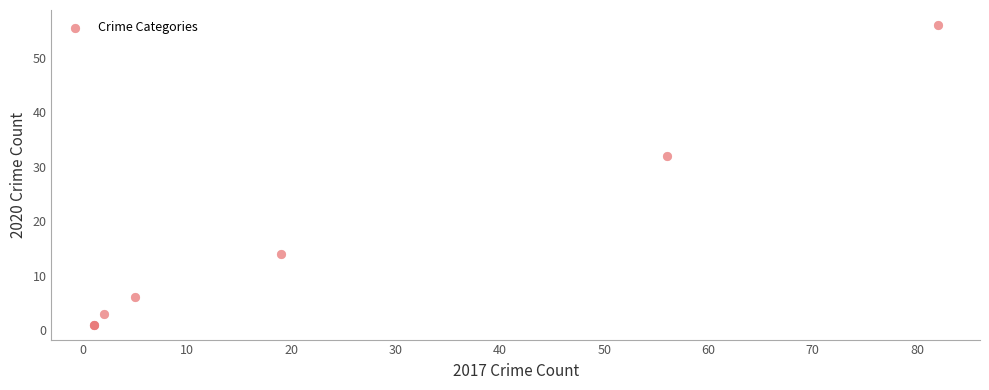

What Y value in the scatter plot is closest to 28?

32